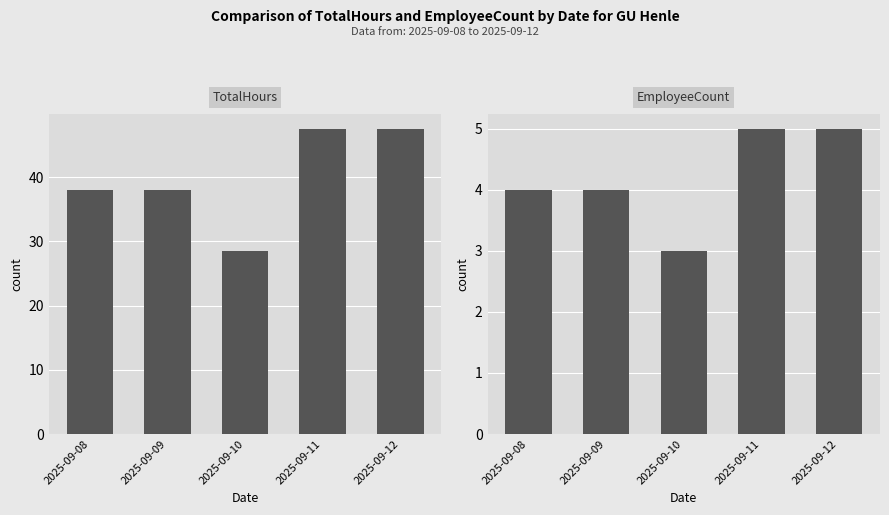

Which series has the widest spread of values?

TotalHours